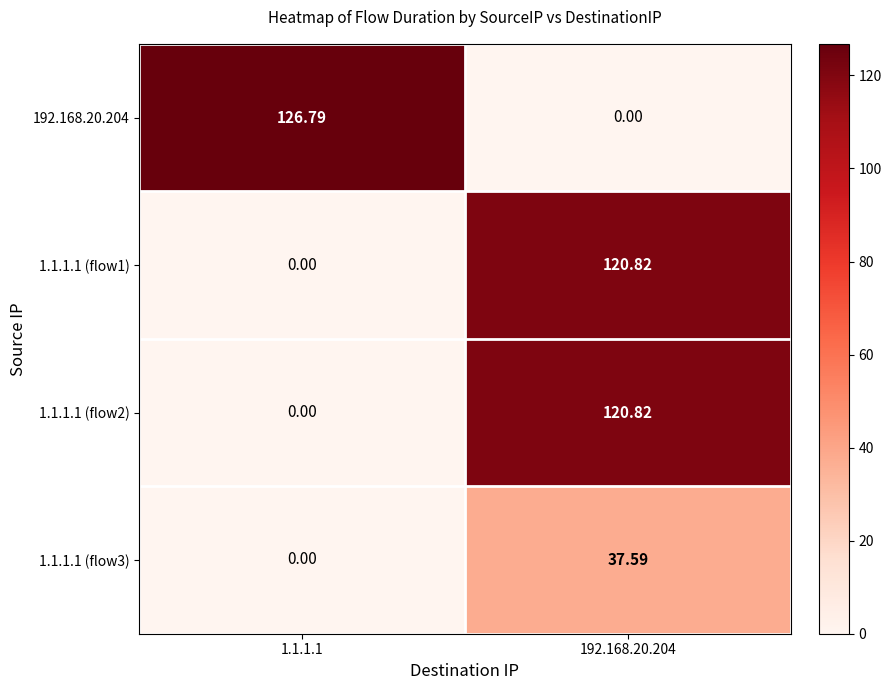

Is the value of 1.1.1.1 (flow3) at 192.168.20.204 greater than the value of 1.1.1.1 (flow2) at 192.168.20.204?

No